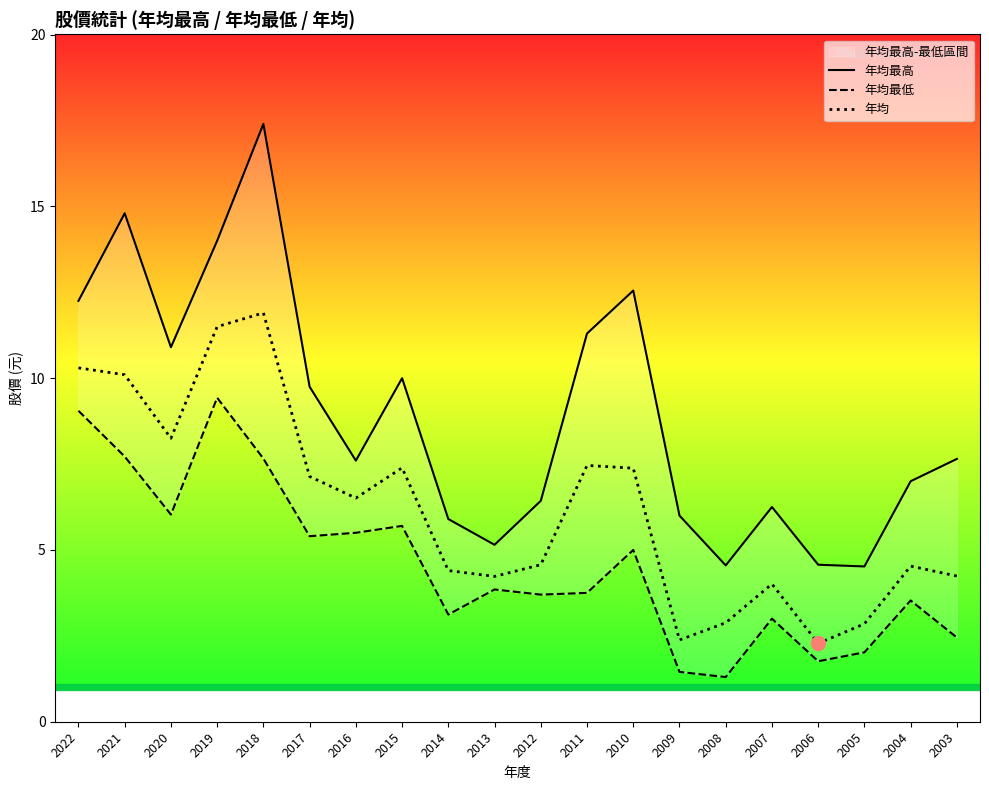

At which label is 年均最低 closest to 5?

2010